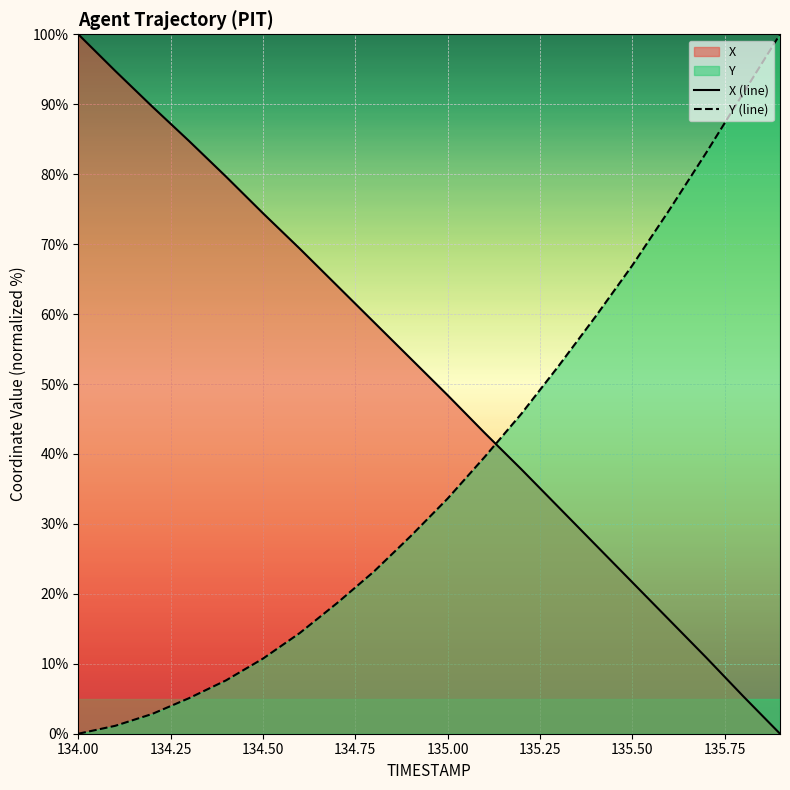

Reading right to left, extract all data points from this chart.

X: 0.0	5.4	10.9	16.3	21.7	27.0	32.4	37.8	43.0	48.4	53.6	58.9	64.1	69.3	74.4	79.7	84.7	89.7	94.8	100.0
Y: 100.0	91.5	83.1	74.9	66.9	59.6	52.5	45.8	39.5	33.6	28.2	23.2	18.6	14.4	10.7	7.6	5.1	2.8	1.1	0.0